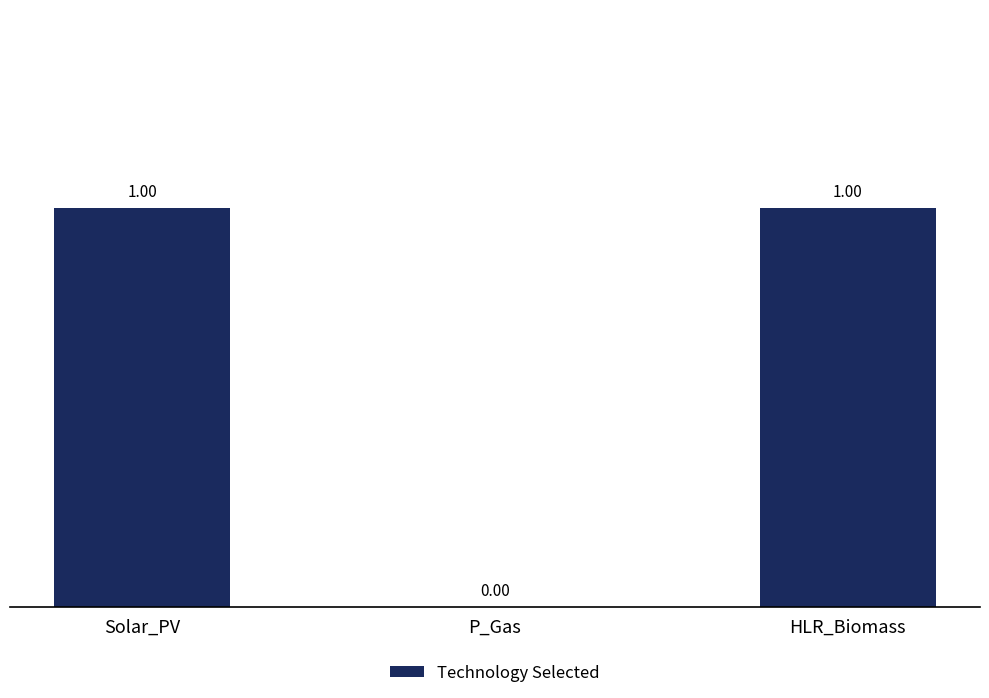

What is the sum of all values?

2